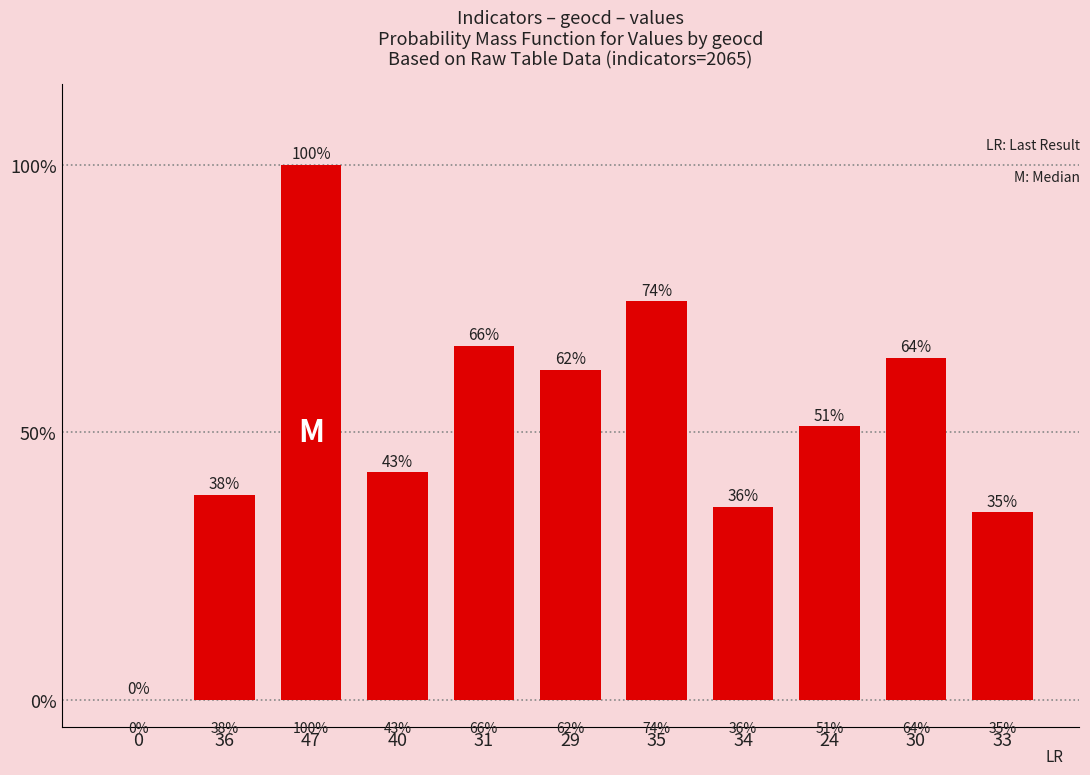

What is the average value?

51.7